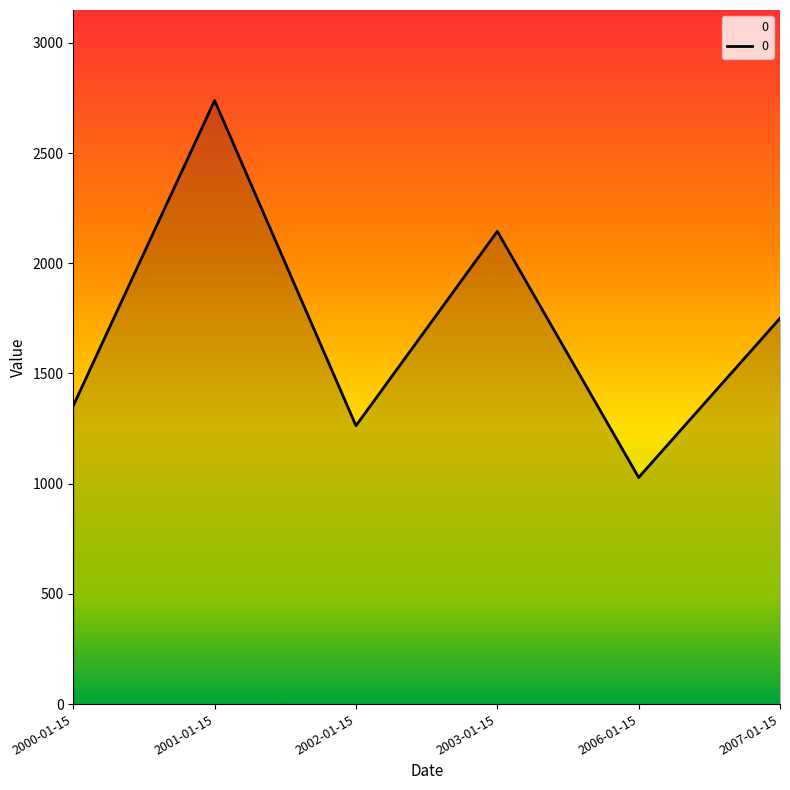

Where is the first local maximum?

2001-01-15